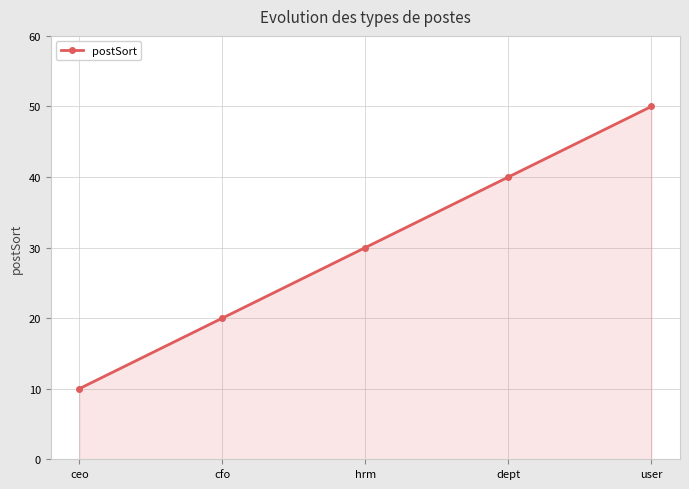

Does the chart have visible grid lines?

Yes